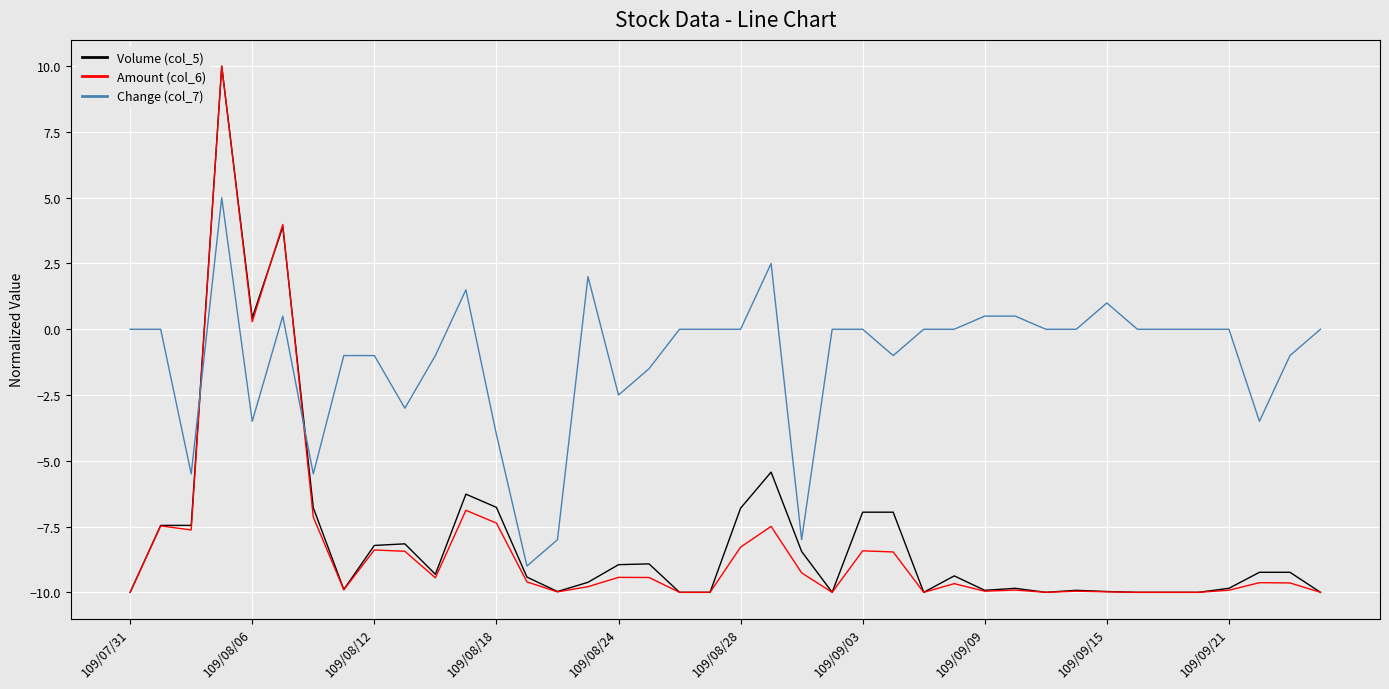

Which series ends up on top after the final intersection of Amount (col_6) and Change (col_7)?

Change (col_7)